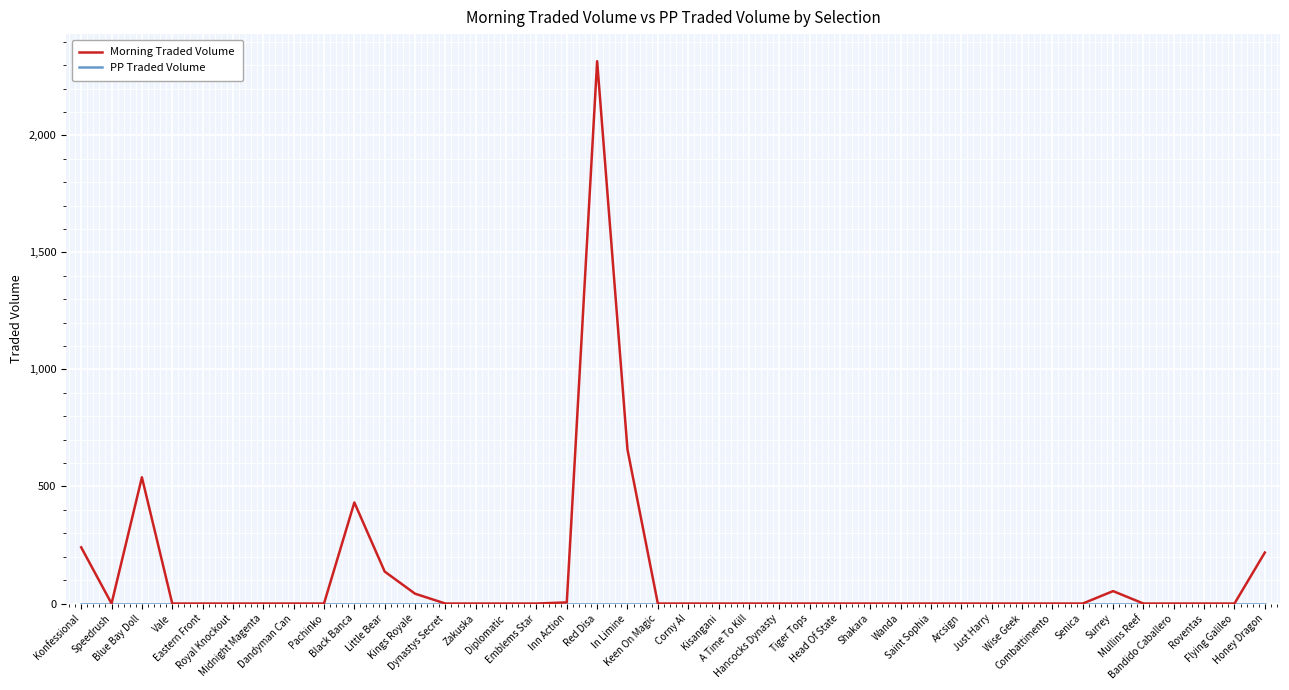

Which series has the largest range (max minus min)?

Morning Traded Volume